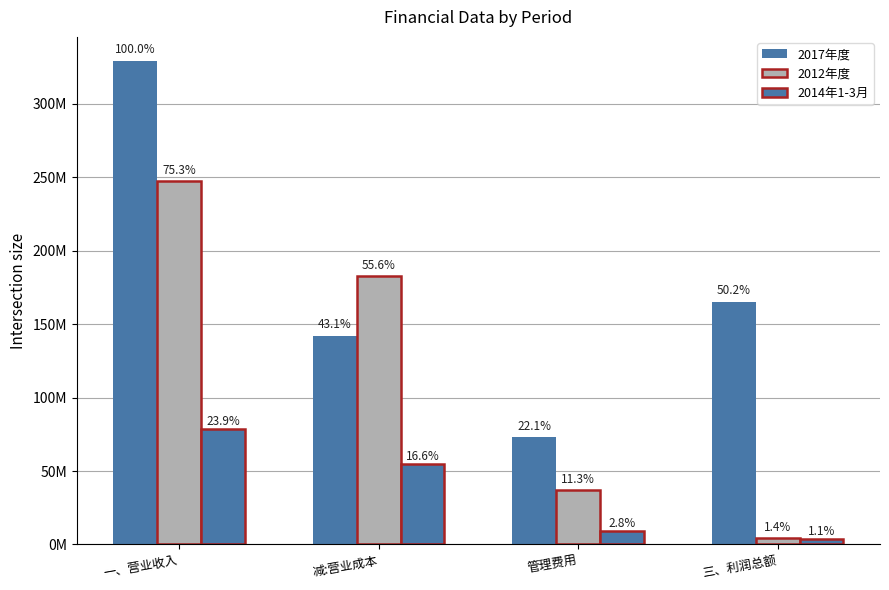

What is the total value across all series at 一、营业收入?

655676633.9